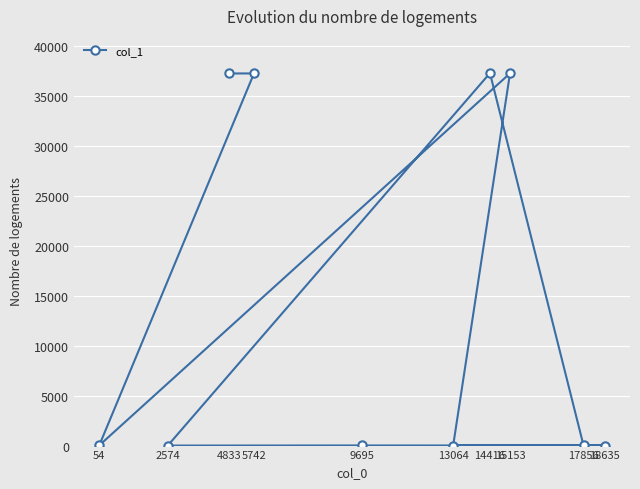

What is the value of the 3rd point from the left?

37221